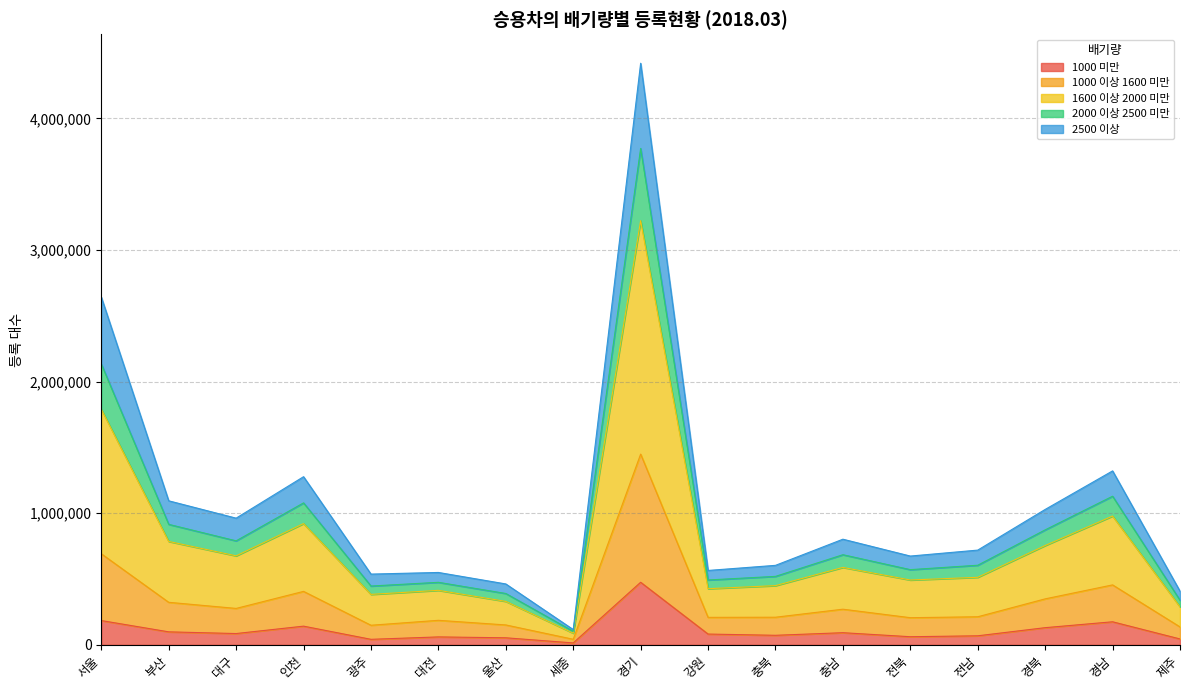

Where is the first local minimum for 1600 이상 2000 미만?

대구